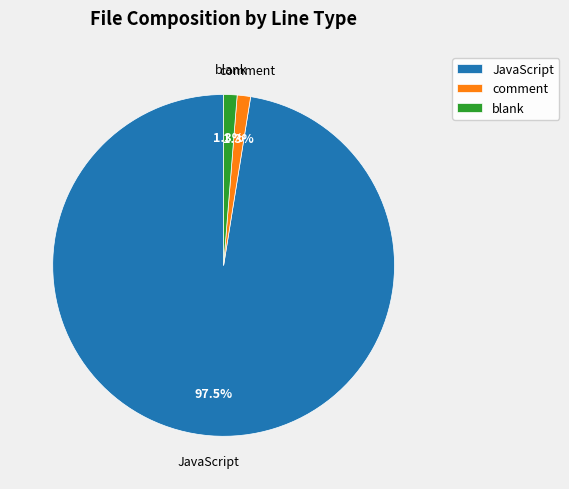

How many slices are in this pie chart?

3